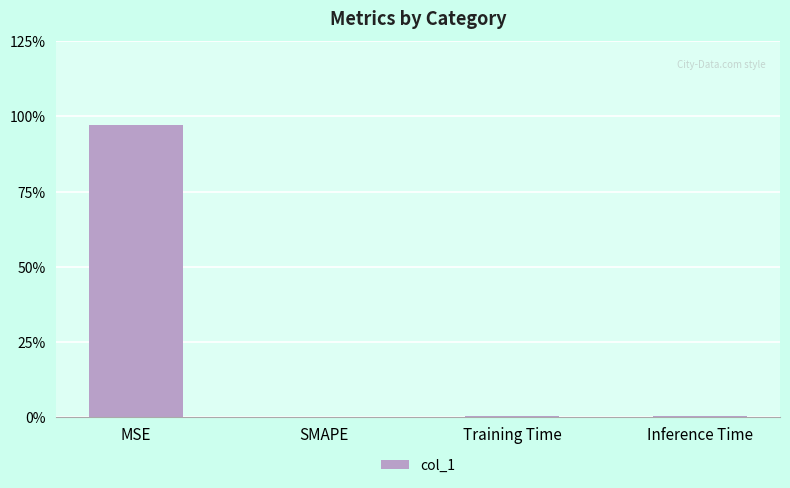

Which category has the highest value across all series?

MSE